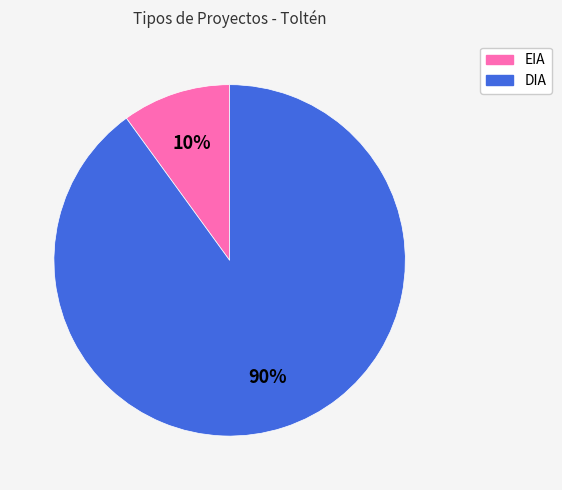

To the nearest percent, what is the difference between the DIA and EIA slice percentages?

80%